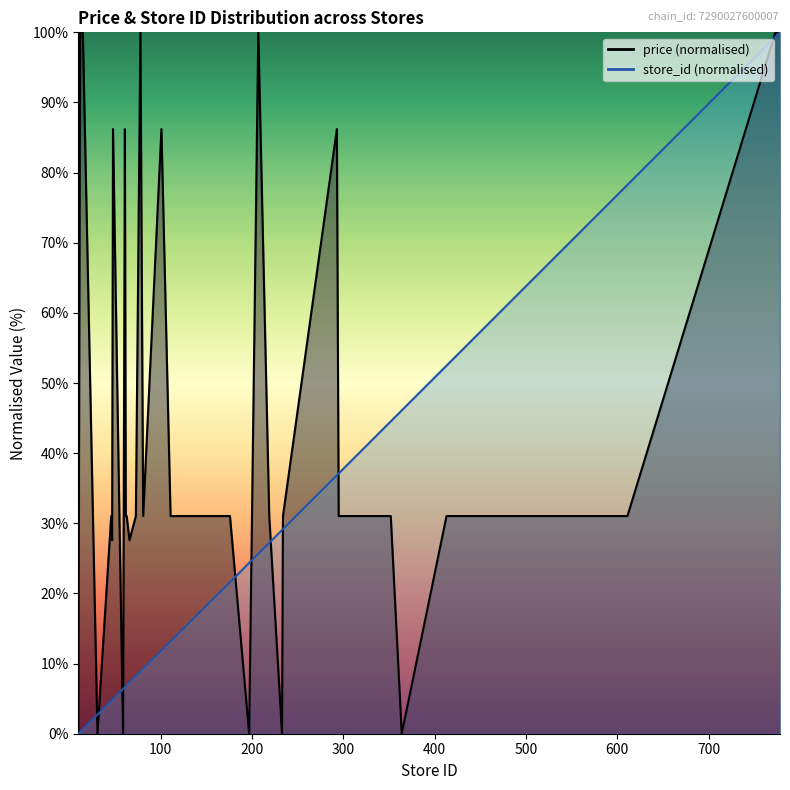

At 10, list the series in order from largest to smallest.

avg_price, store_id